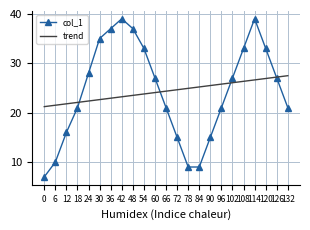

What is the greatest value displayed?

39.0